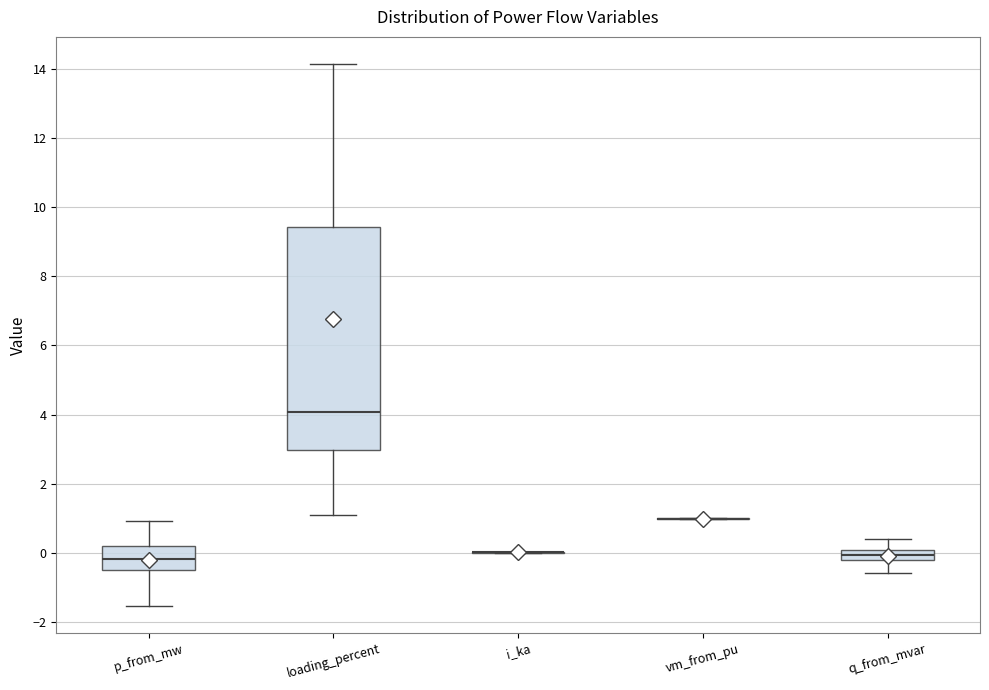

Comparing the boxes themselves (not the whiskers), which one is the tallest?

loading_percent